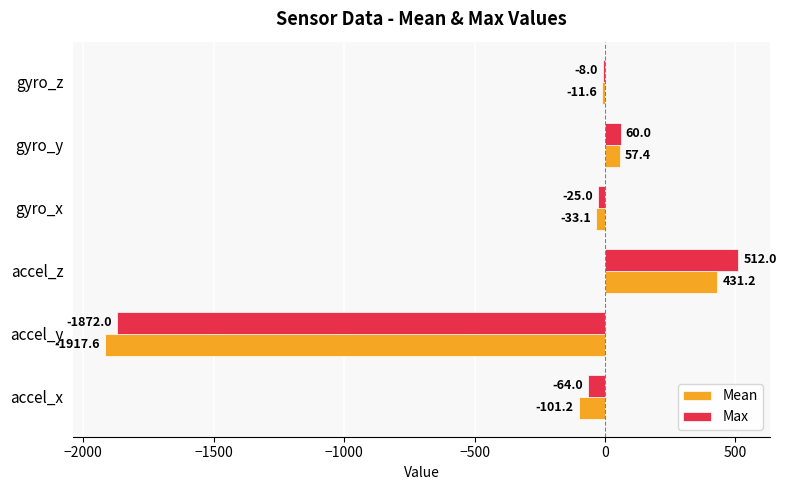

Where is Max nearest to the value -680?

accel_x